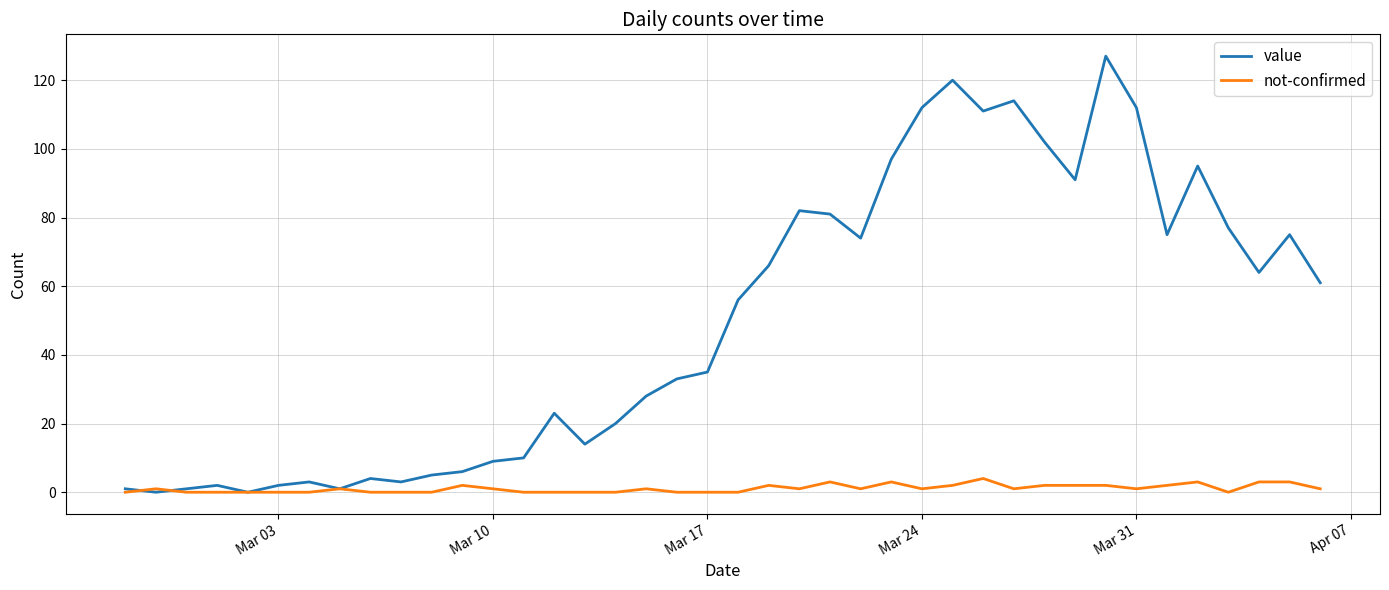

What are all the series names shown in the legend?

value, not-confirmed